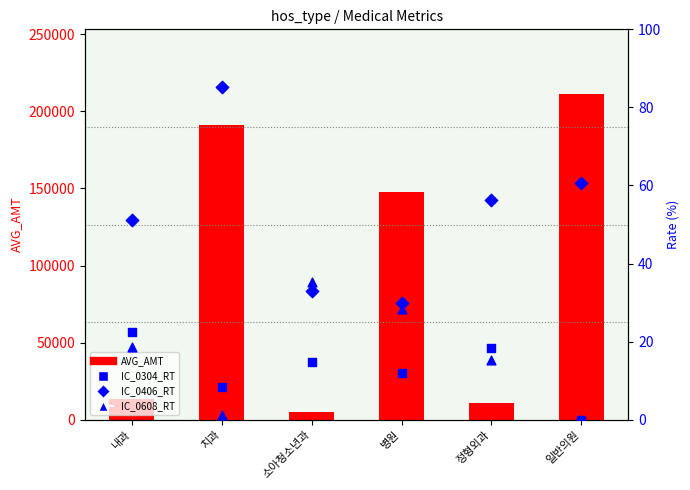

Is the value of IC_0406_RT at 소아청소년과 greater than the value of IC_0608_RT at 일반의원?

Yes